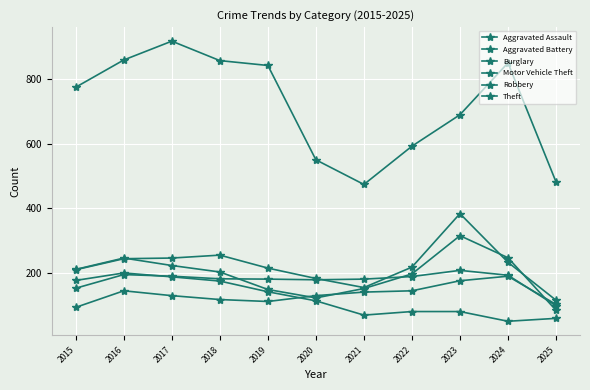

Is this an area chart (filled region under the line)?

No